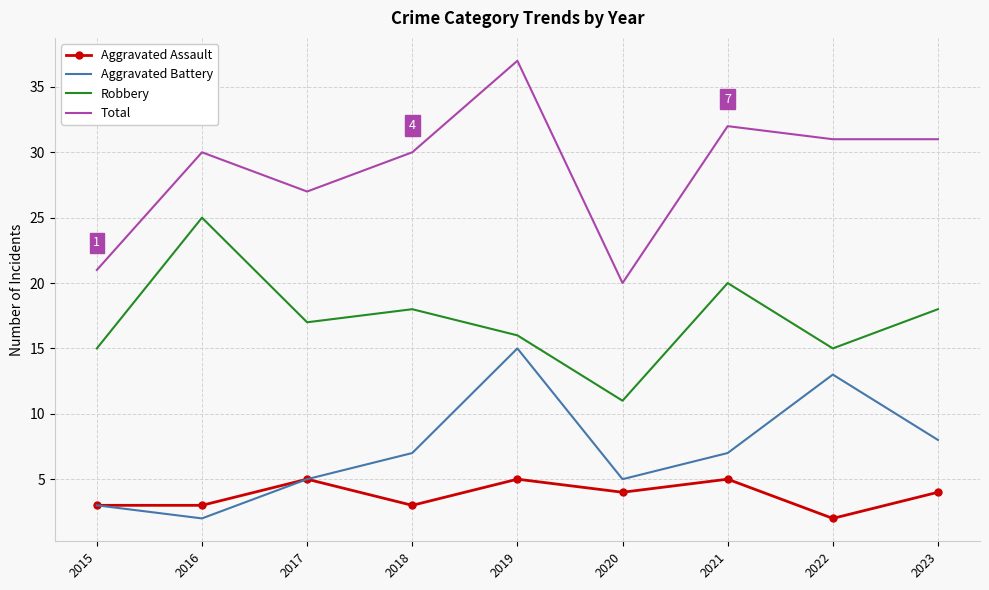

Is it true that Aggravated Assault equals 8 at 2017?

False